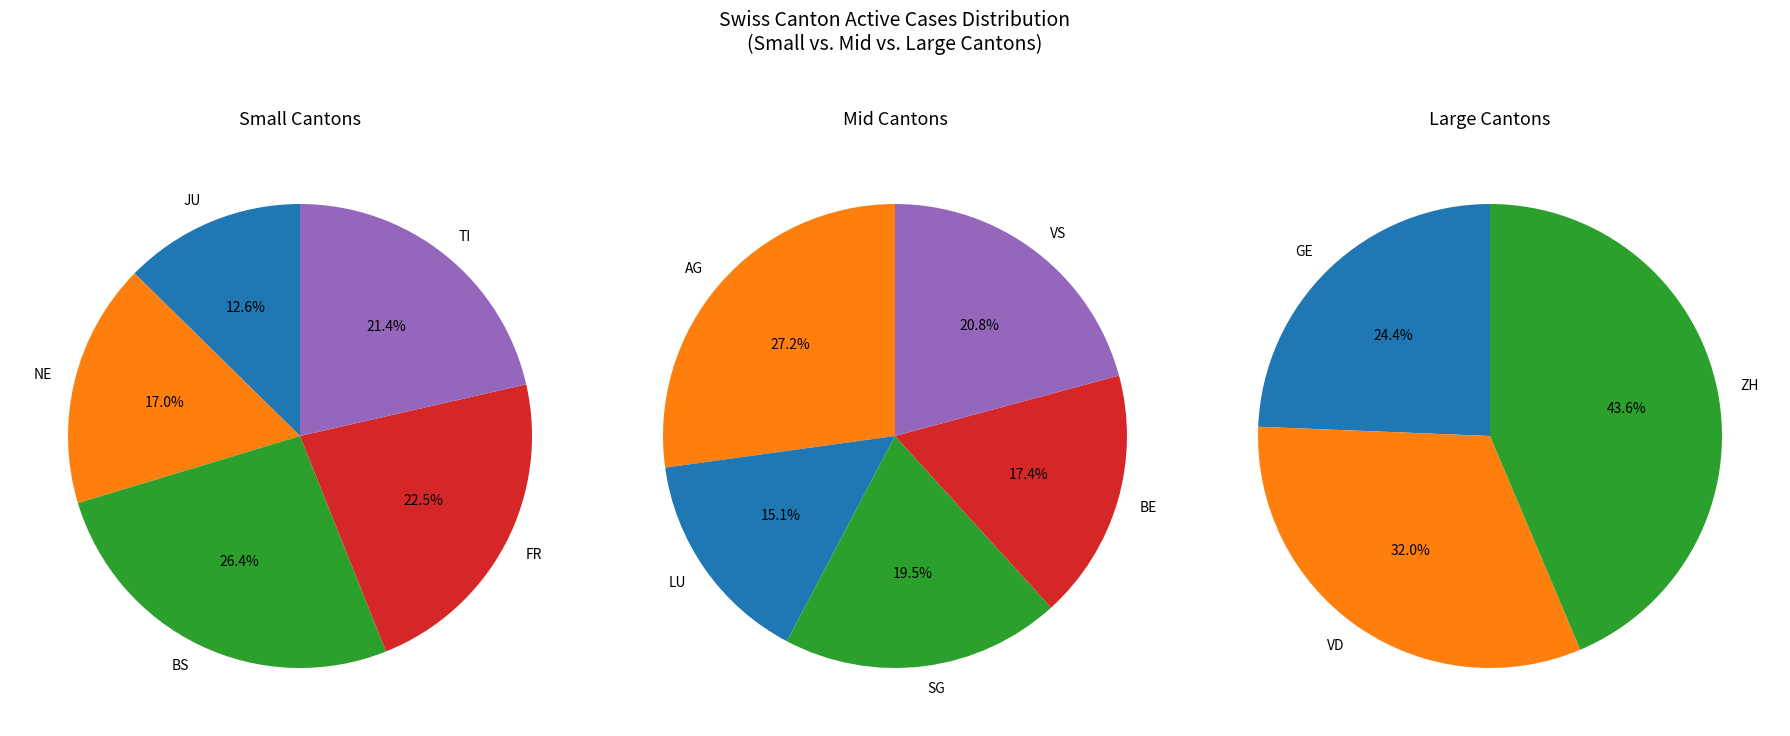

Count the number of slices in the pie.

13